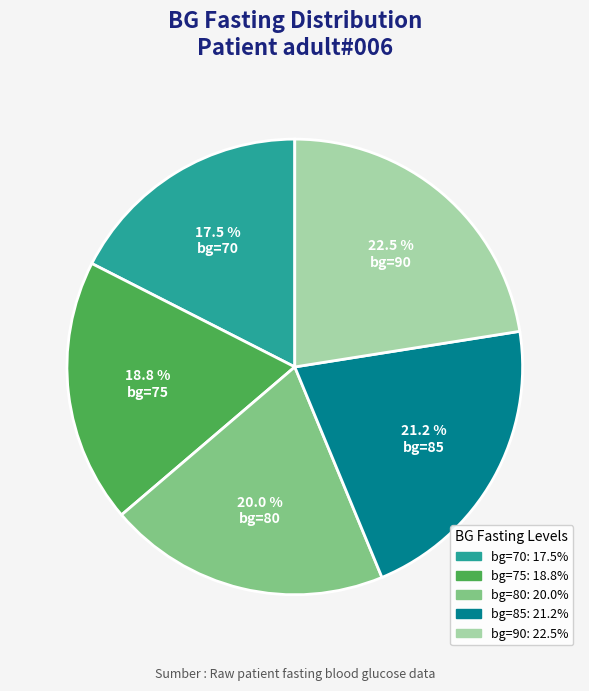

Which slice is the smallest?

bg=70